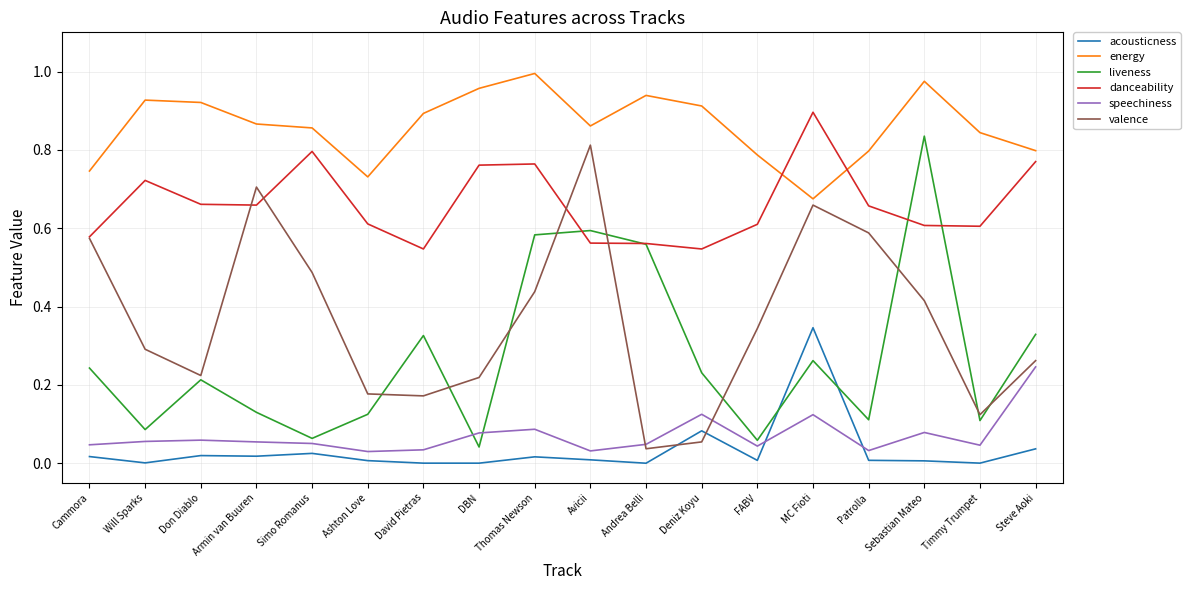

In energy, how many points are lower than both neighbors (excluding endpoints)?

3